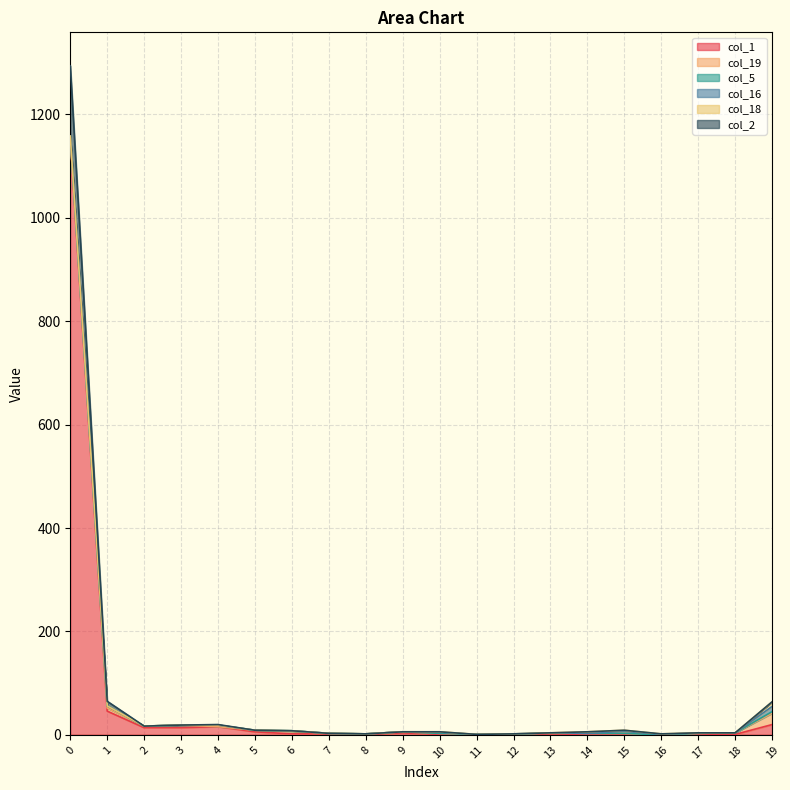

Where is the first local maximum for col_18?

10